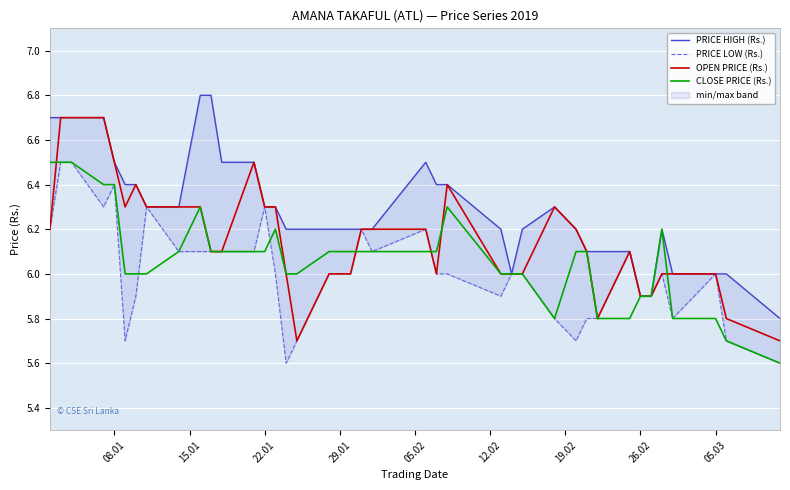

True or false: OPEN PRICE (Rs.) and PRICE LOW (Rs.) intersect in this chart.

False